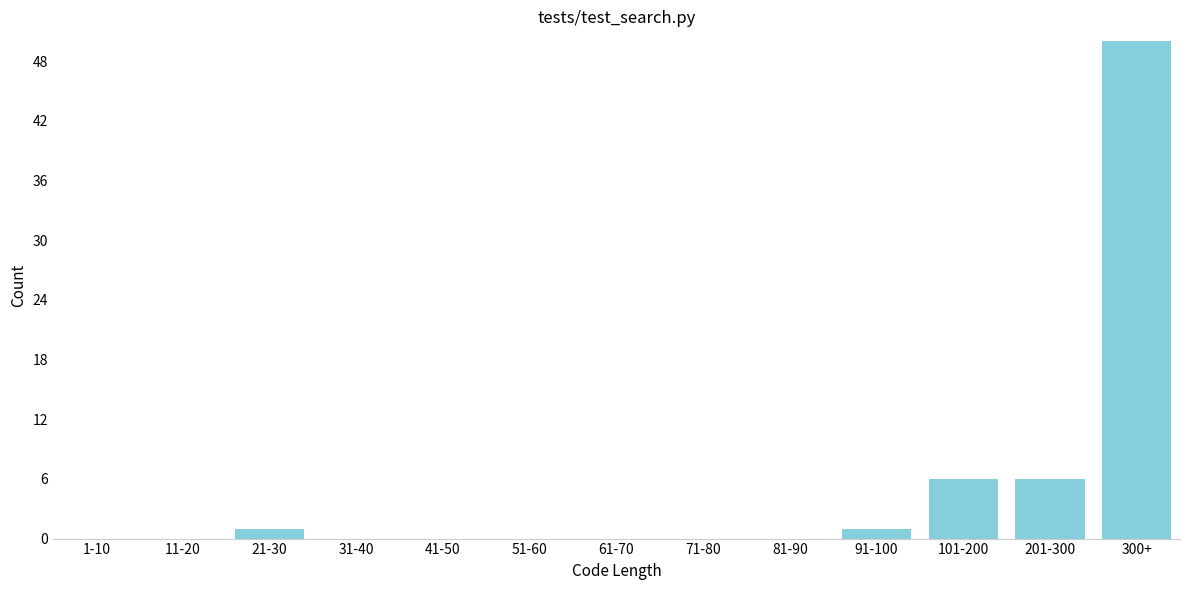

Reading right to left, transcribe all the data shown in this chart.

300+=50	201-300=6	101-200=6	91-100=1	81-90=0	71-80=0	61-70=0	51-60=0	41-50=0	31-40=0	21-30=1	11-20=0	1-10=0